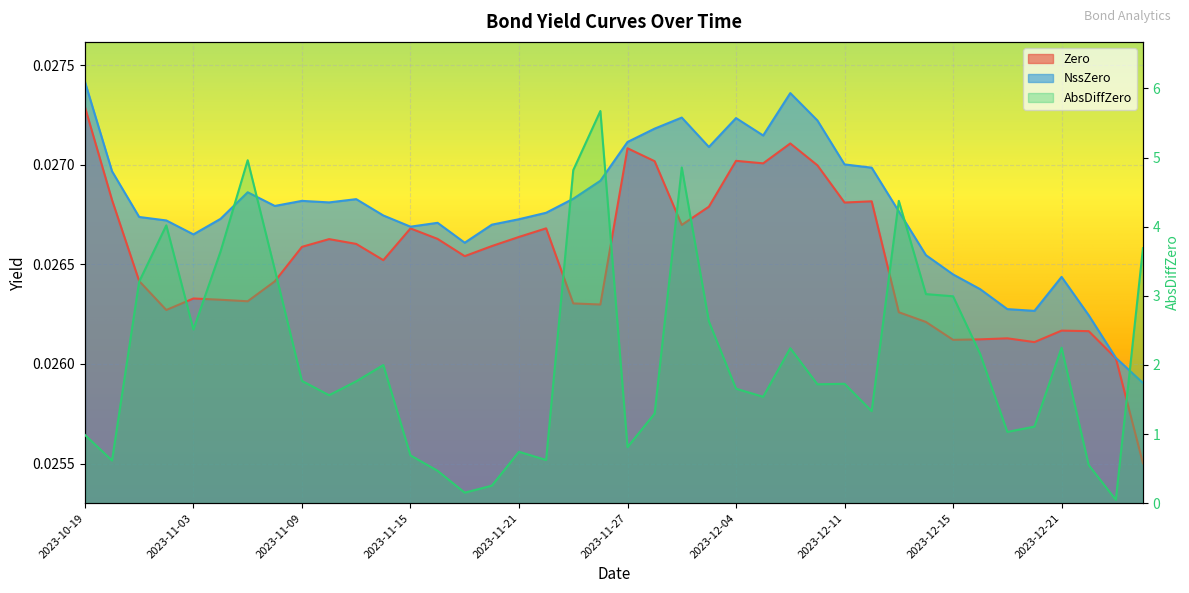

What is the spread (max minus min) of values at 2023-12-19?

1.0